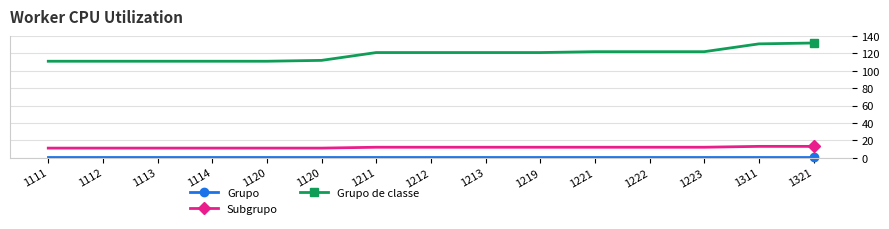

Is this an area chart (filled region under the line)?

No